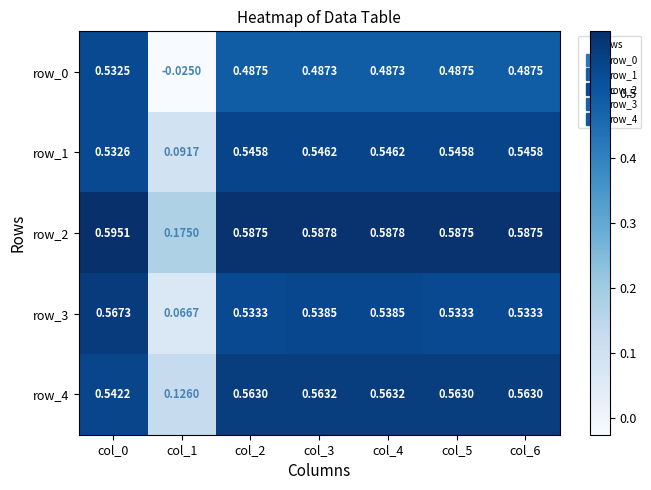

Is the value of row_4 at col_1 greater than the value of row_1 at col_5?

No